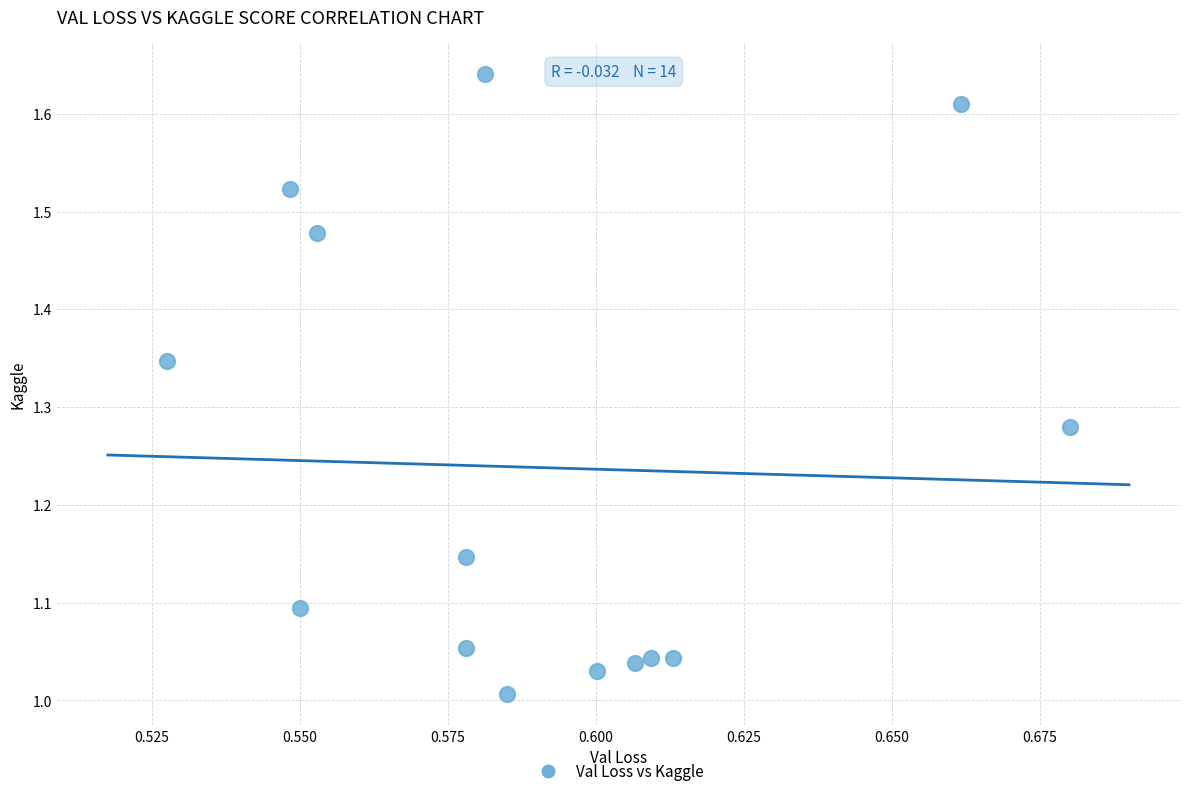

What is the range of Y values (max minus min)?

0.6